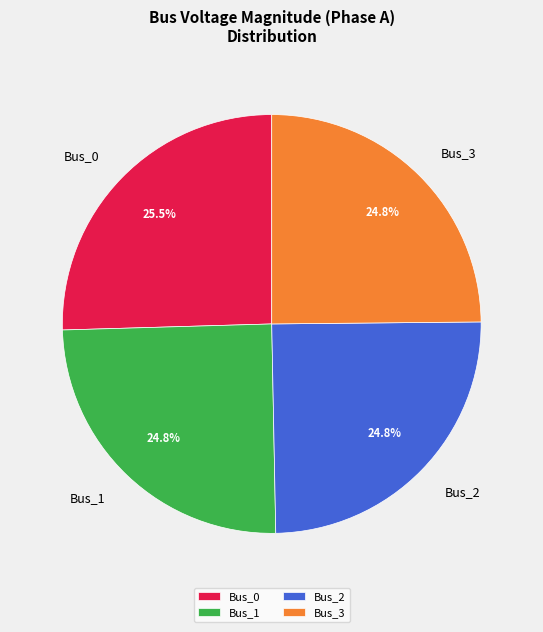

Does Bus_1 account for over 50% of the chart?

No